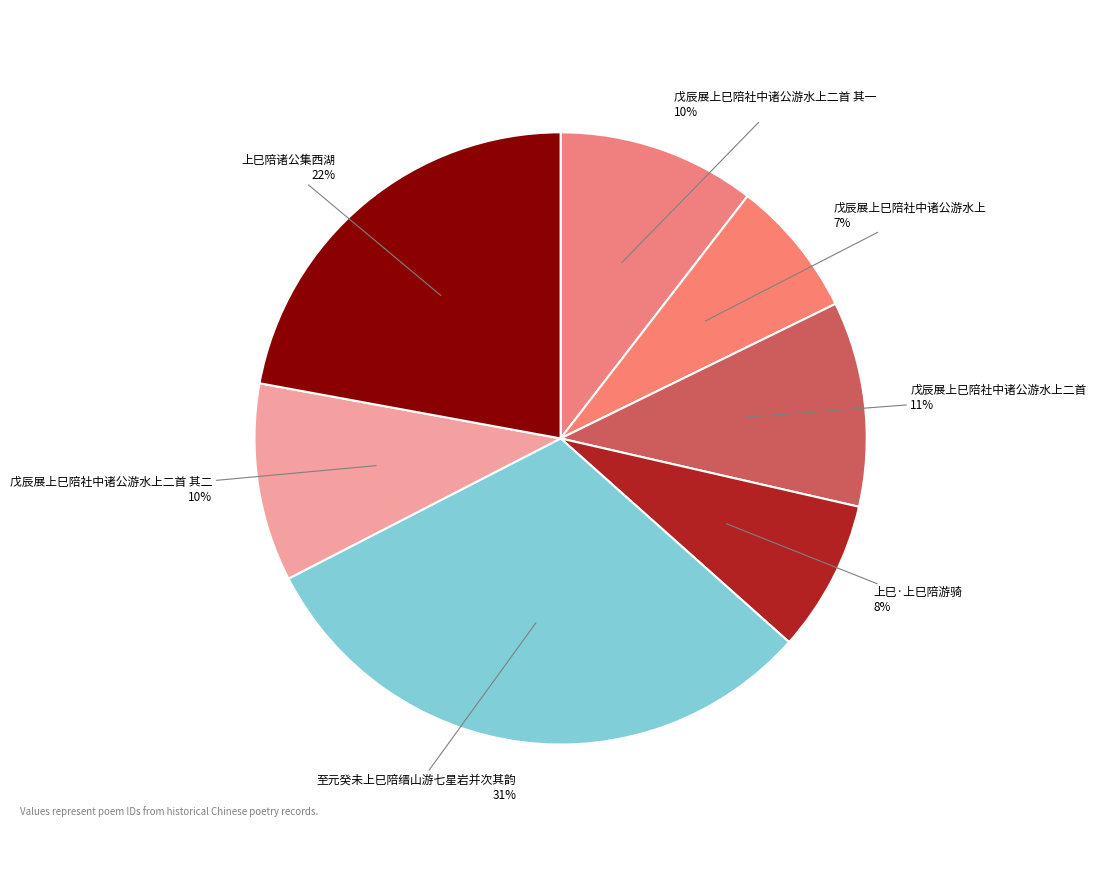

Which slice is the smallest?

戊辰展上巳陪社中诸公游水上